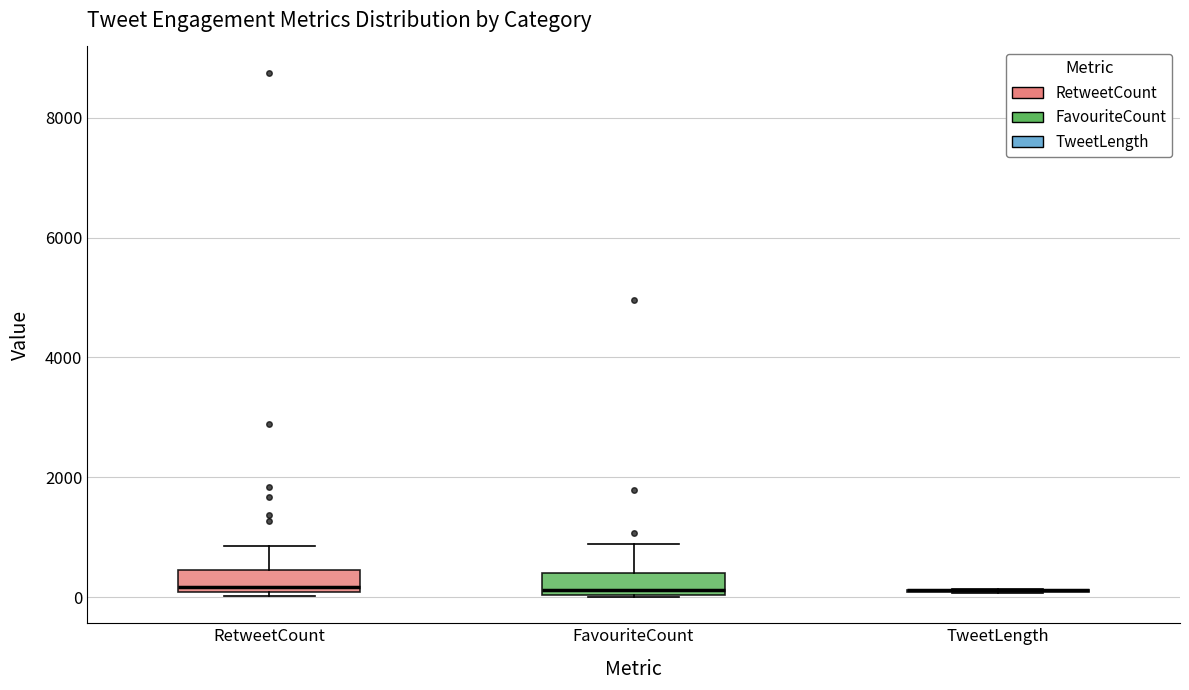

Where does the median line of the box for FavouriteCount sit on the y-axis? The values are not printed on the chart, so give them approximately, as read against the axis.

200